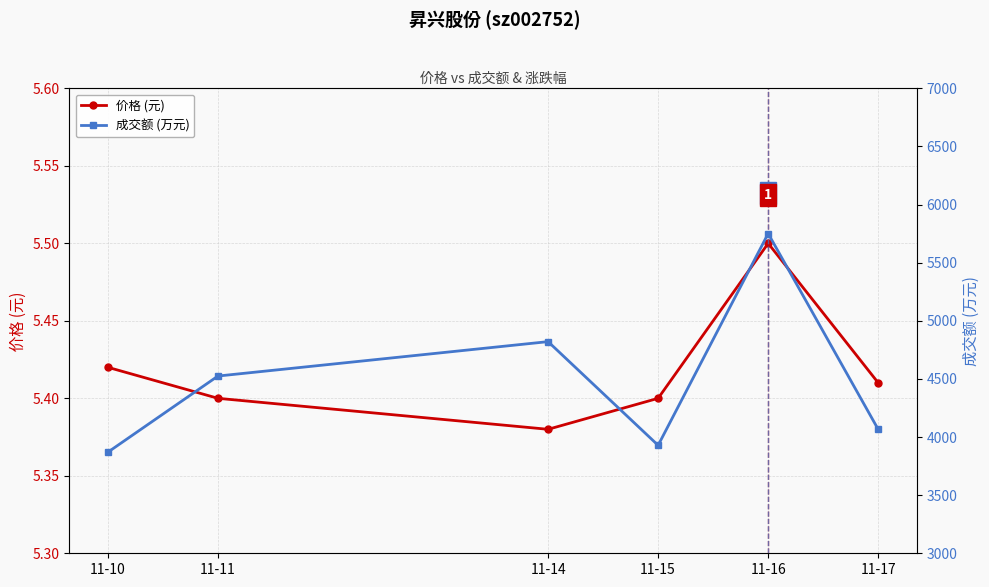

How many lines are shown in the chart?

2